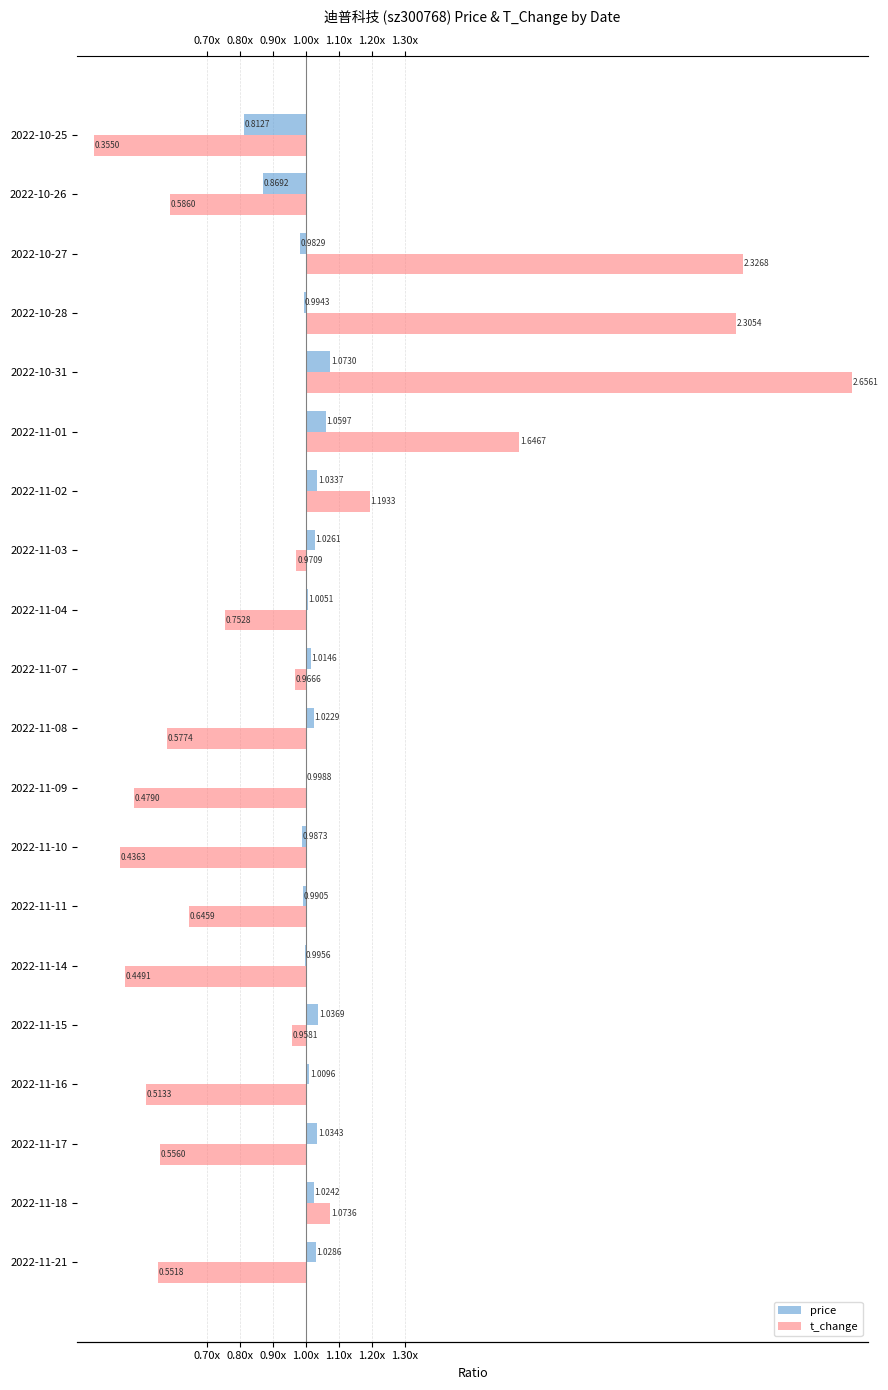

Is the value of price at 2022-11-15 greater than the value of t_change at 2022-11-02?

No